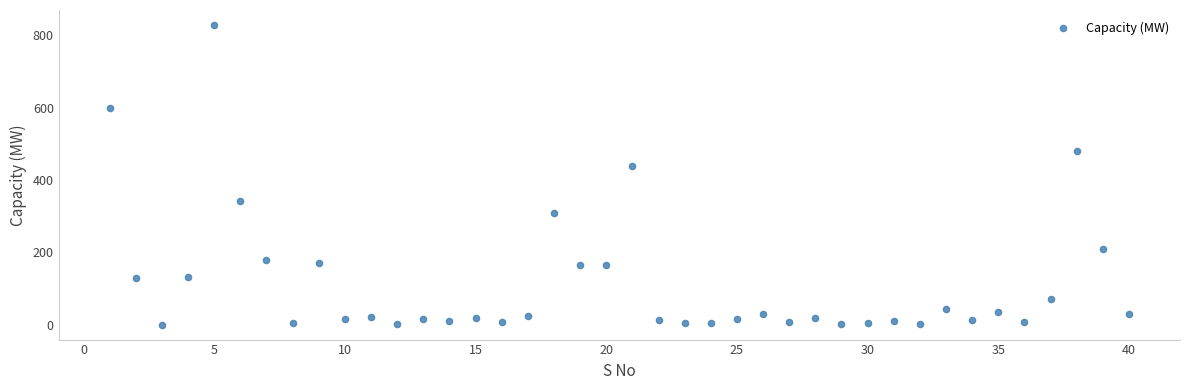

What is the range of X values (max minus min)?

39.0